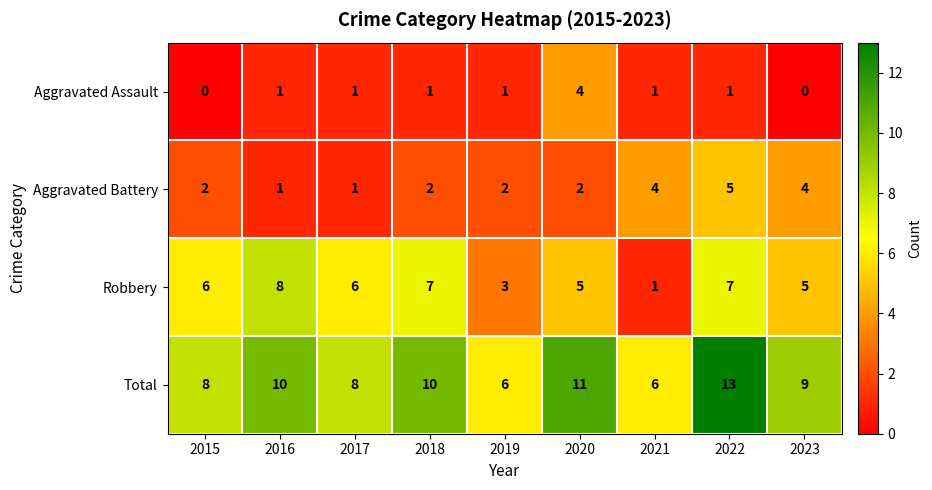

The Aggravated Assault series shows 1 at 2019. True or false?

True